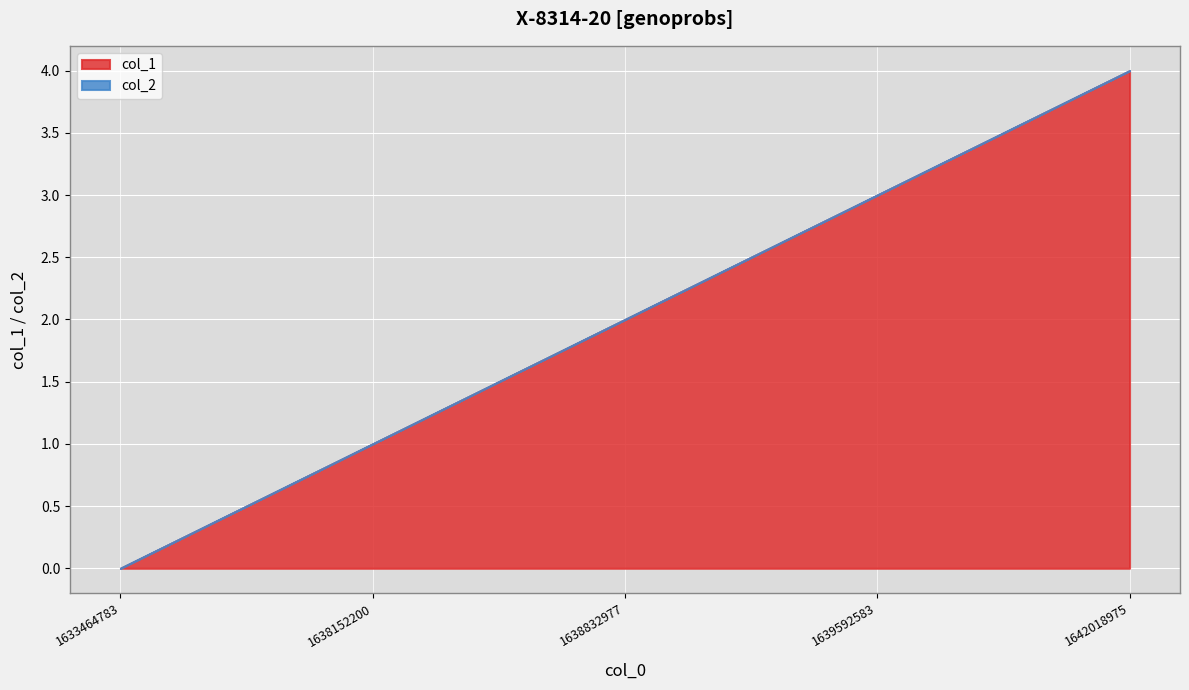

Reading right to left, what are all the values shown in this chart?

col_1: 1642018975=4	1639592583=3	1638832977=2	1638152200=1	1633464783=0
col_2: 1642018975=0	1639592583=0	1638832977=0	1638152200=0	1633464783=0